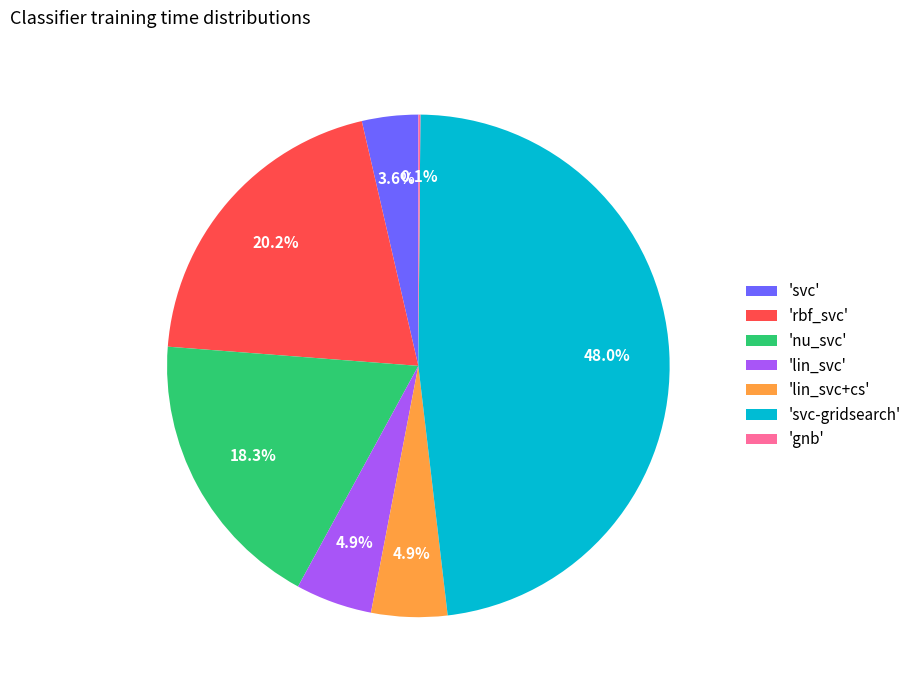

Which slice is the largest?

'svc-gridsearch'